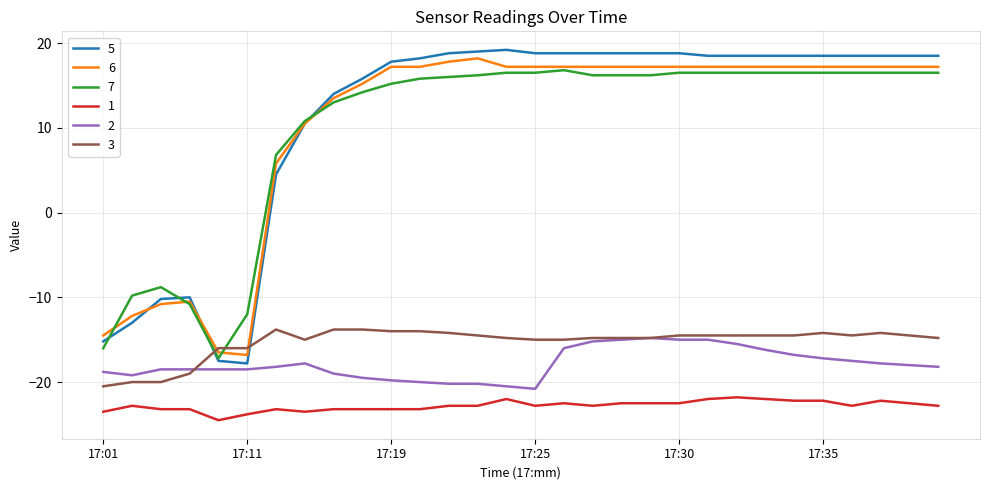

True or false: 1 and 2 cross at least once.

False